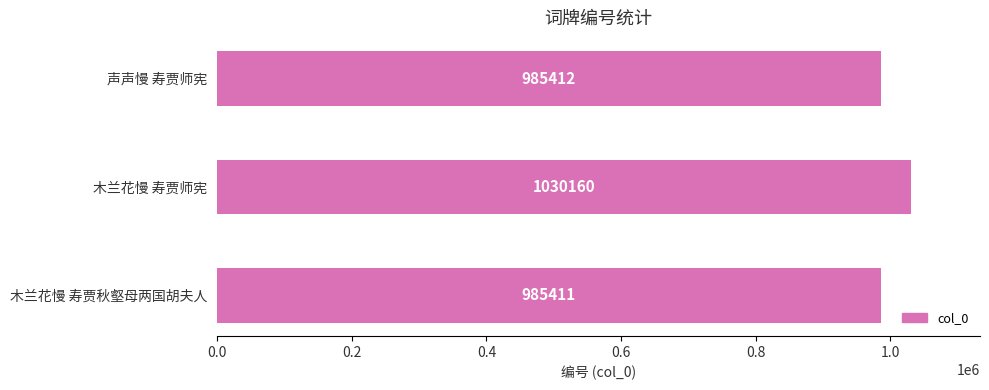

What is the average value?

1000328